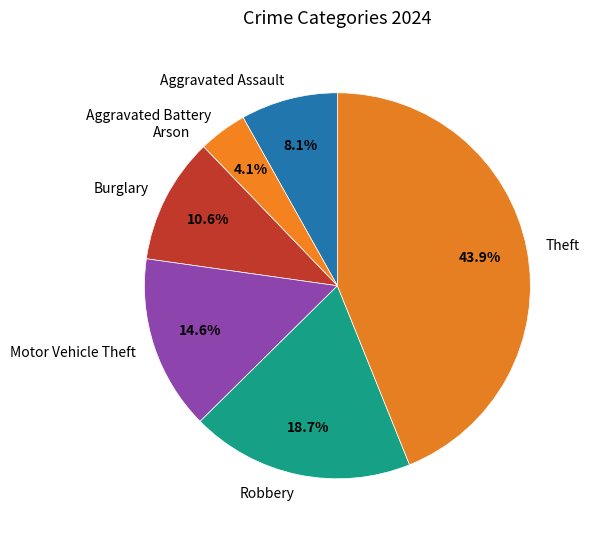

To the nearest percent, what is the difference between the largest and smallest slice percentages?

44%